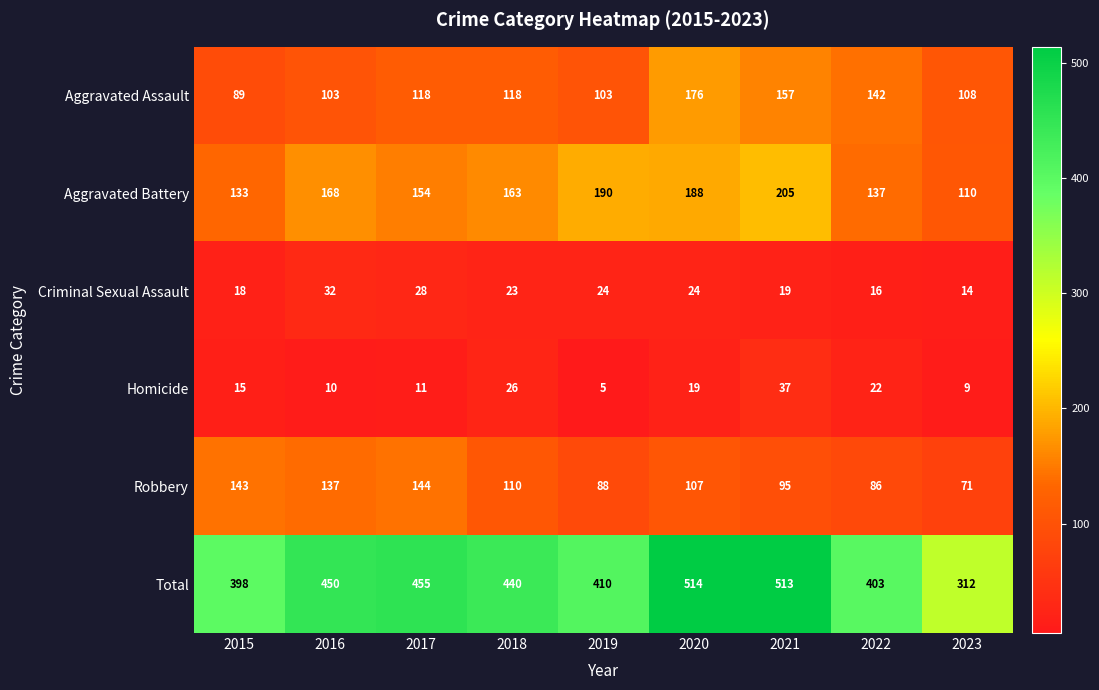

What is the difference between the maximum and minimum values in the Criminal Sexual Assault series?

18